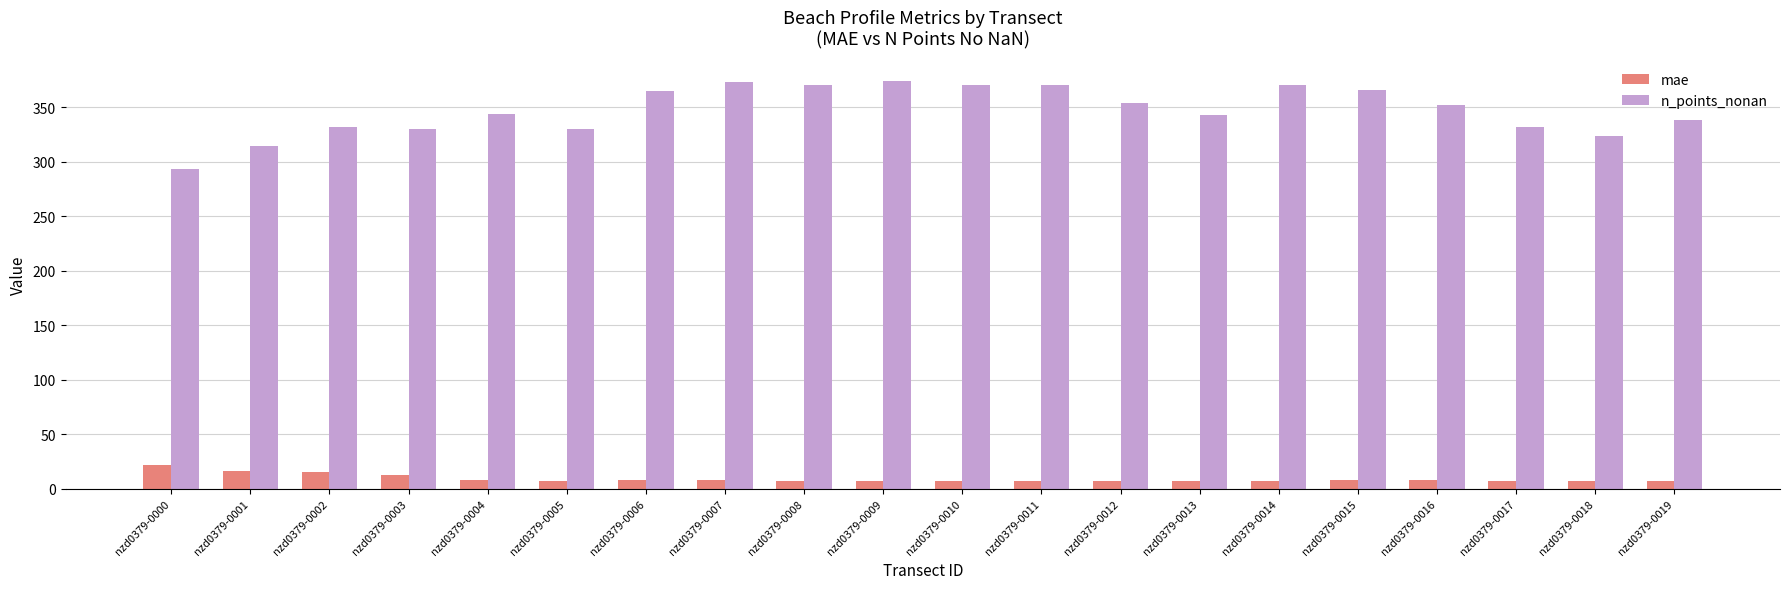

Is the value of mae at nzd0379-0013 greater than the value of n_points_nonan at nzd0379-0014?

No